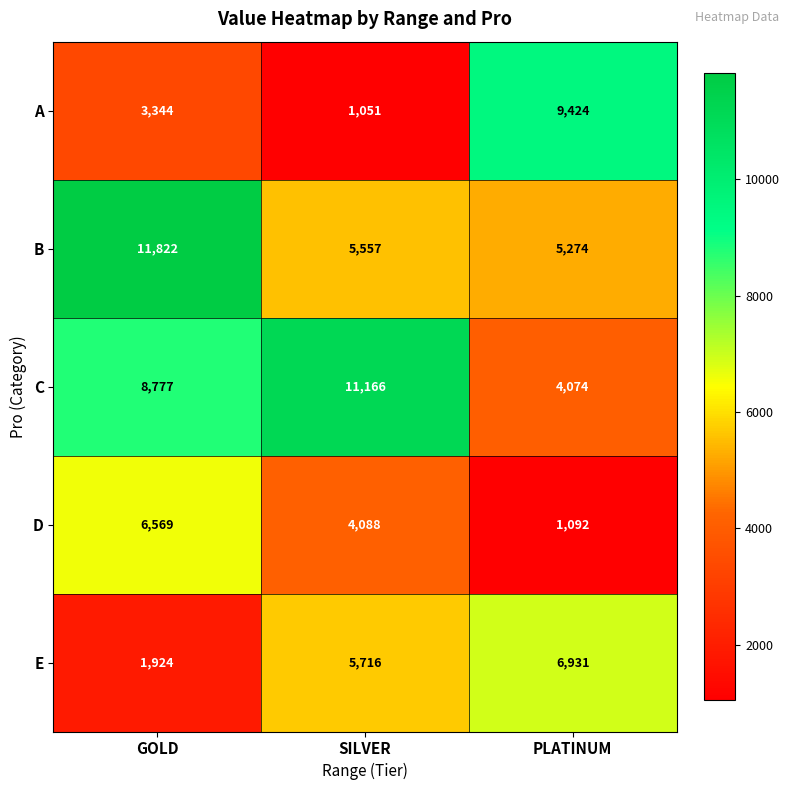

At which category does the chart reach its peak across all series?

GOLD